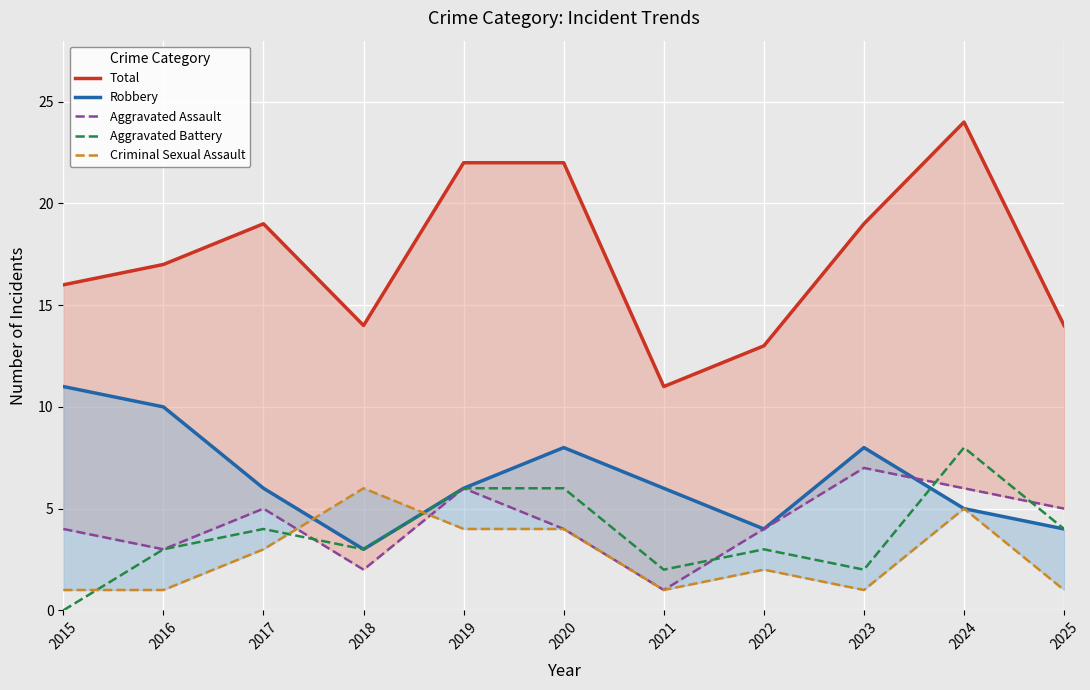

Where is the first local minimum for Criminal Sexual Assault?

2021